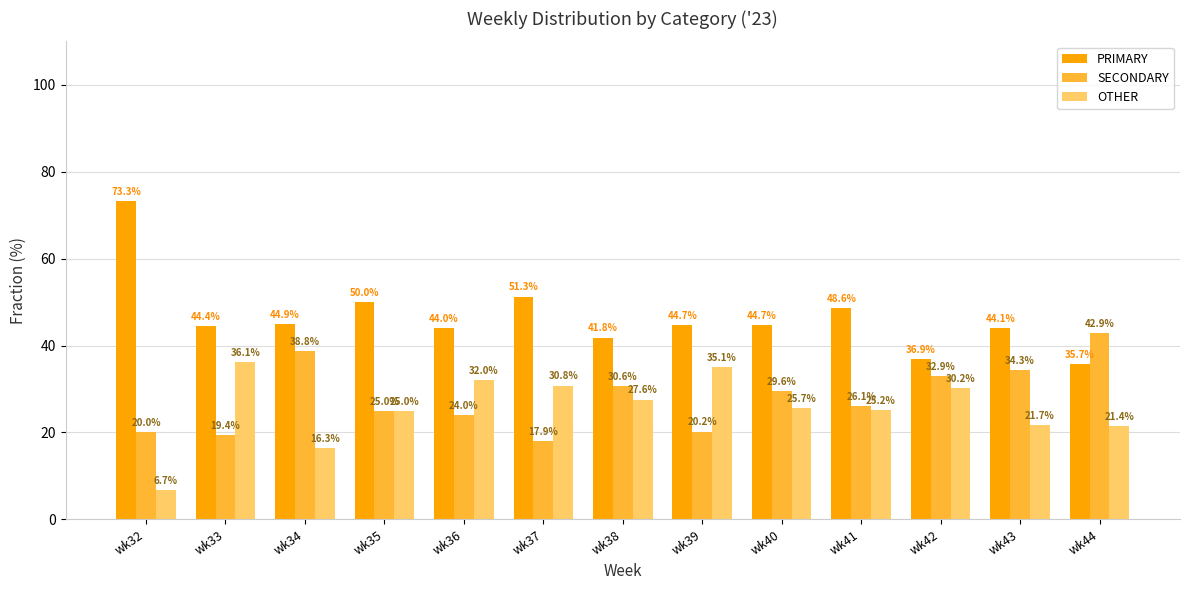

Which series has the widest spread of values?

PRIMARY